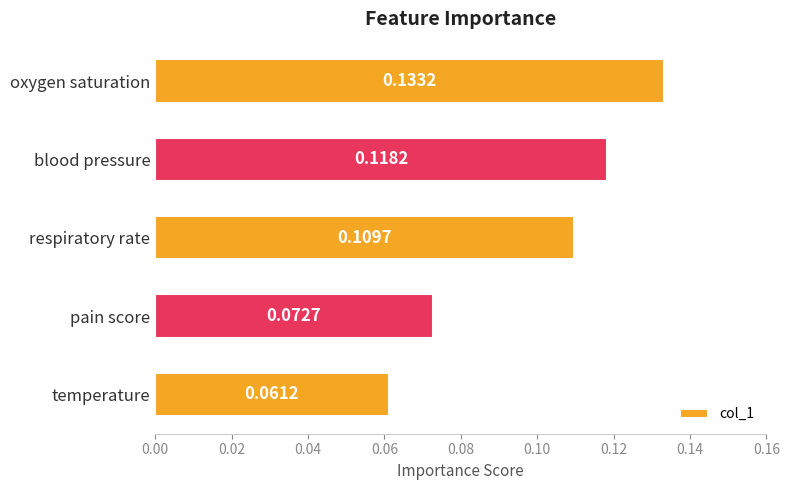

At which category does the chart reach its minimum across all series?

temperature